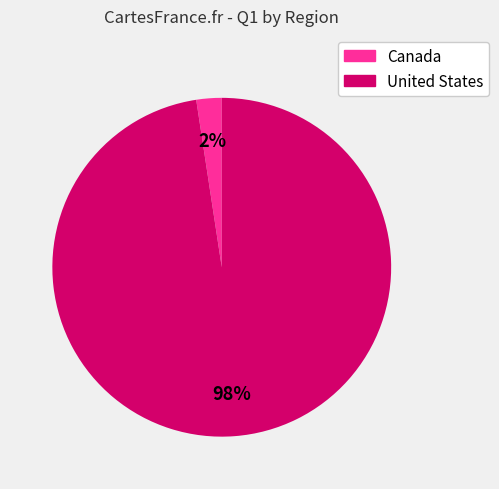

Is there any slice that represents more than half of the pie?

Yes